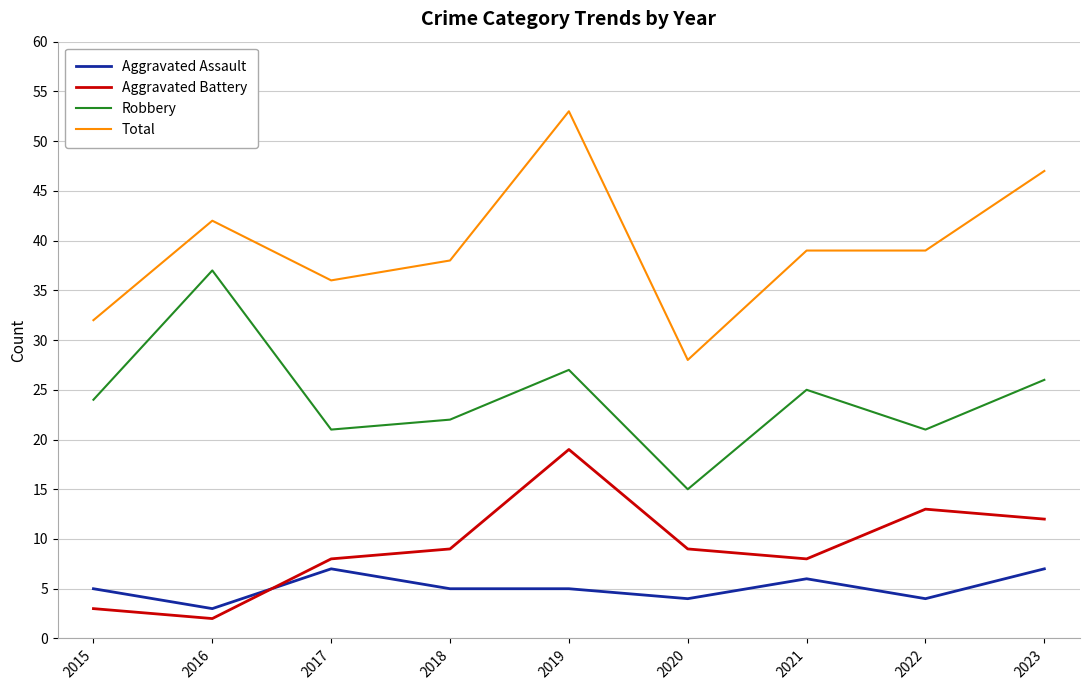

Does the chart have visible grid lines?

Yes